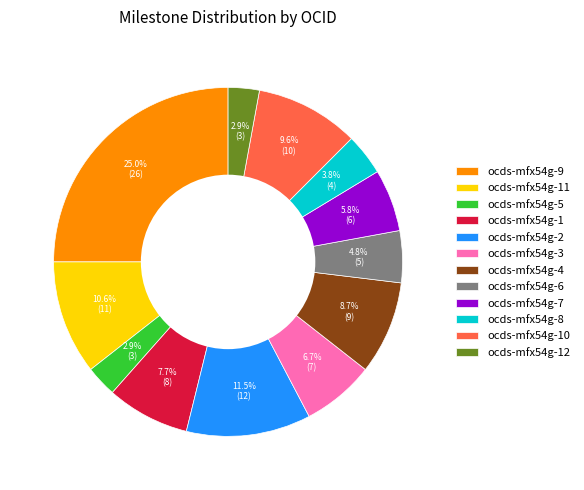

What percentage is the ocds-mfx54g-9 slice, to the nearest percent?

25%